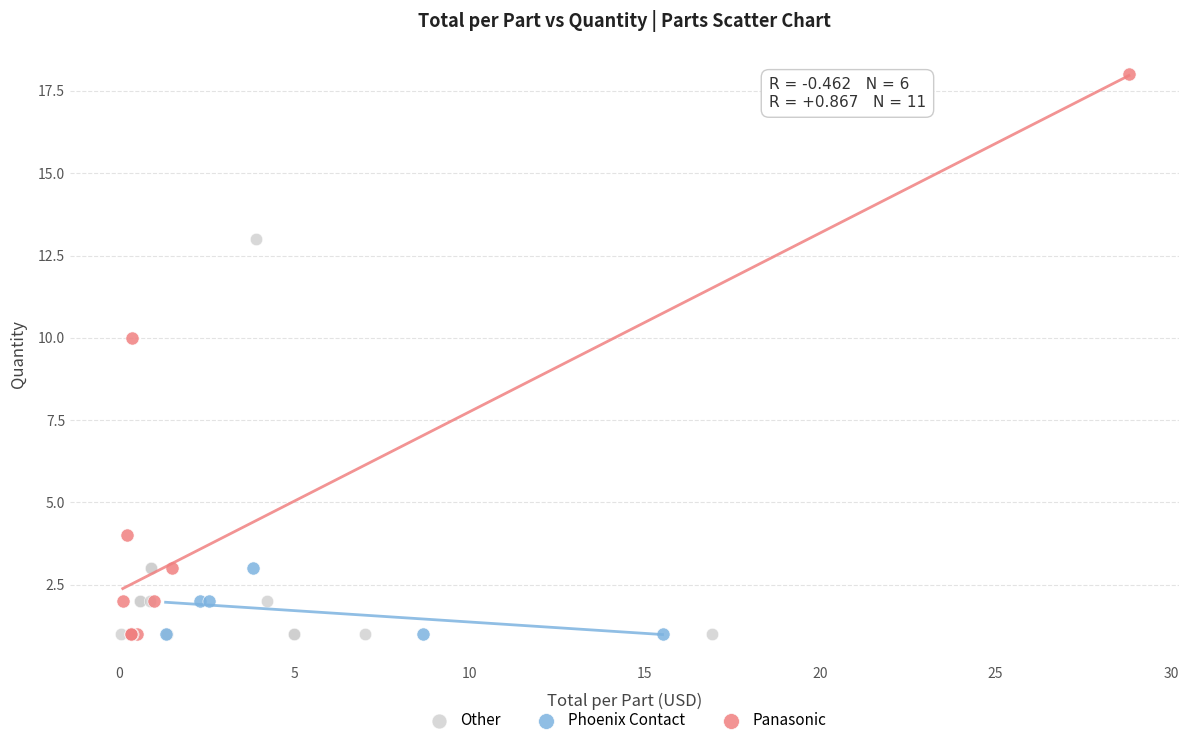

Which series contains the highest Y value?

Panasonic